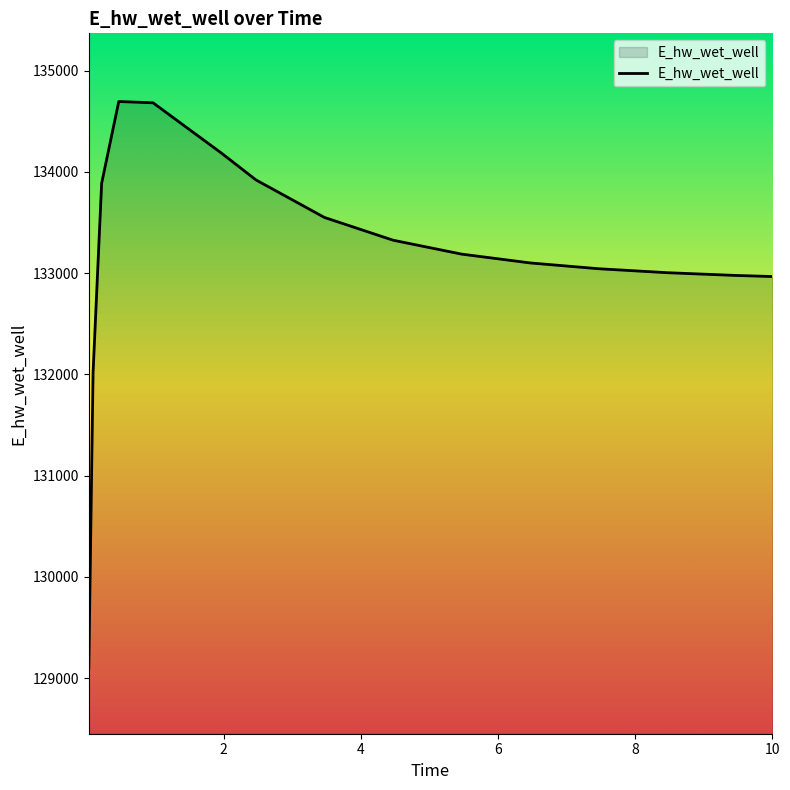

What is the difference between the maximum and minimum values?

5600.1